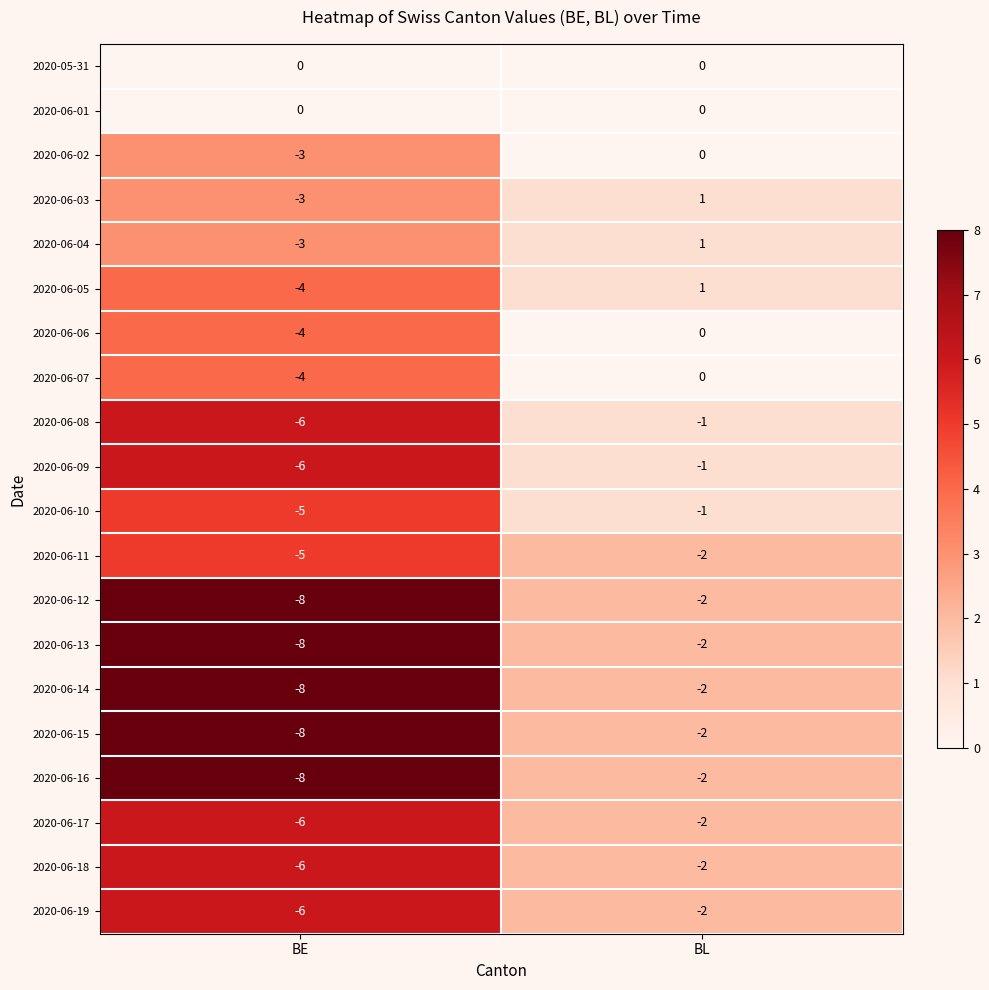

What is the sum of the 2020-06-05 values at BL and BE?

-3